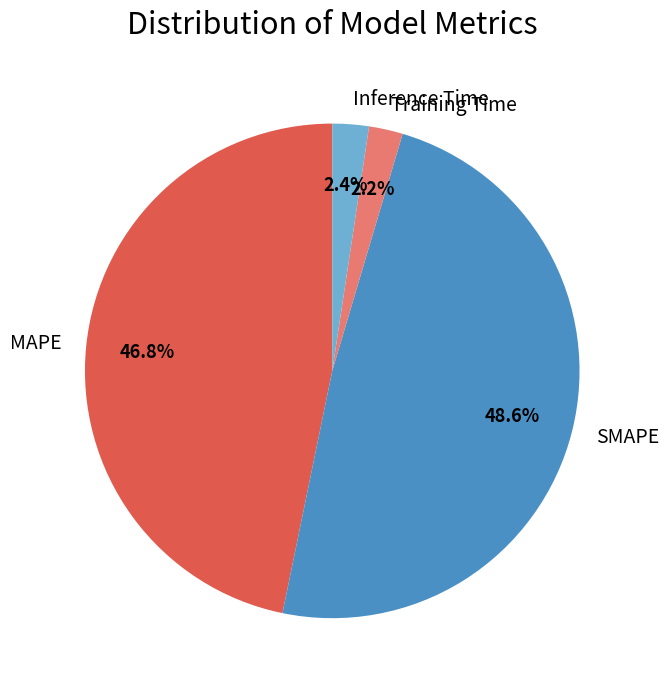

Does SMAPE represent more than half of the total?

No